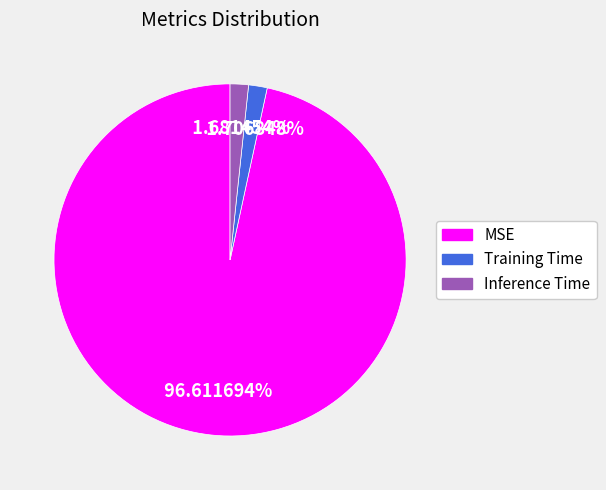

Which category has the biggest portion of the pie?

MSE